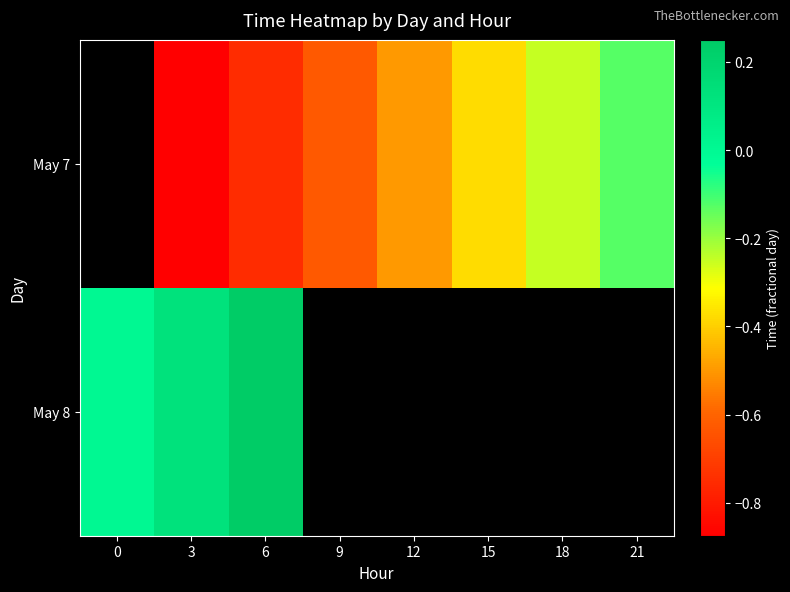

What is the difference between the maximum and minimum values in the May 8 series?

0.2